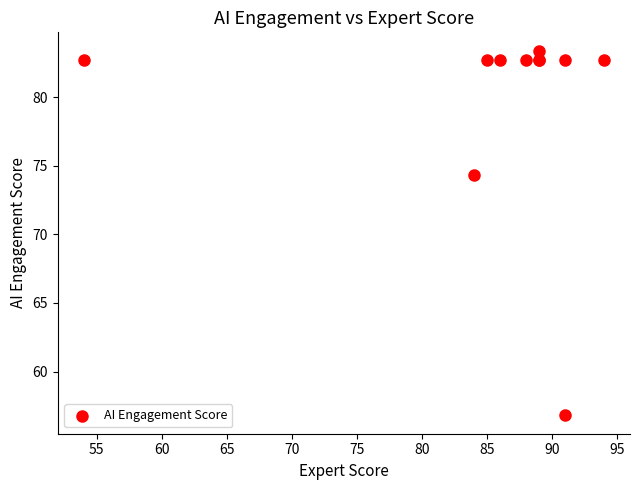

What Y value in the scatter plot is closest to 70?

74.3